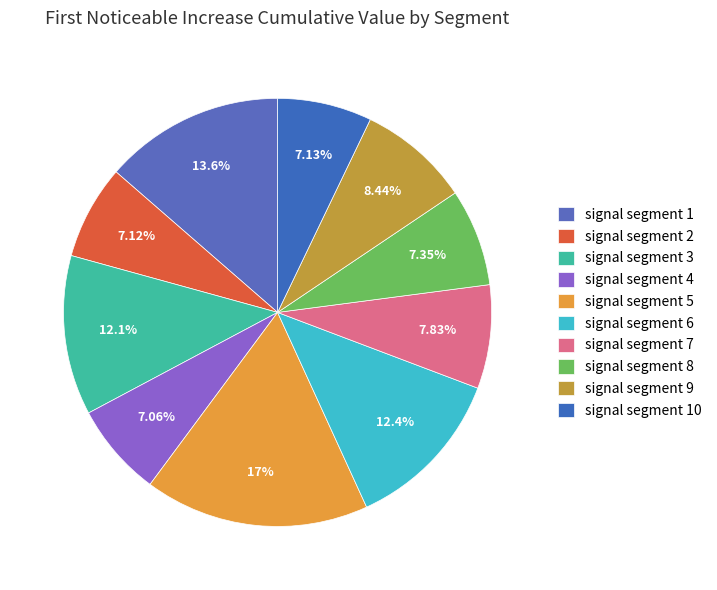

What percentage is NOT represented by signal segment 1?

86.4%